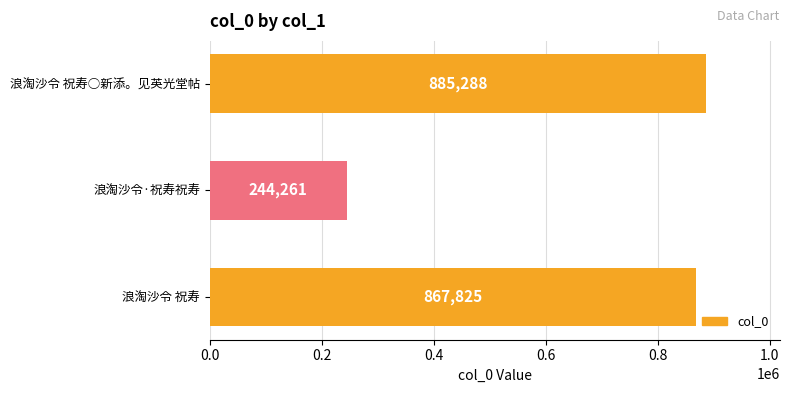

Is it true that the value at 浪淘沙令 祝寿 is 867825?

True